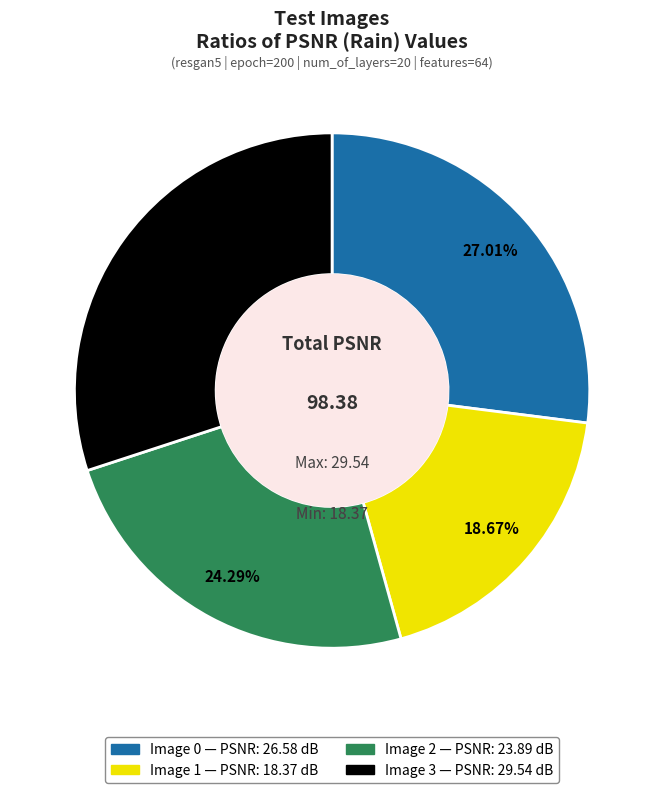

Count the number of slices in the pie.

4